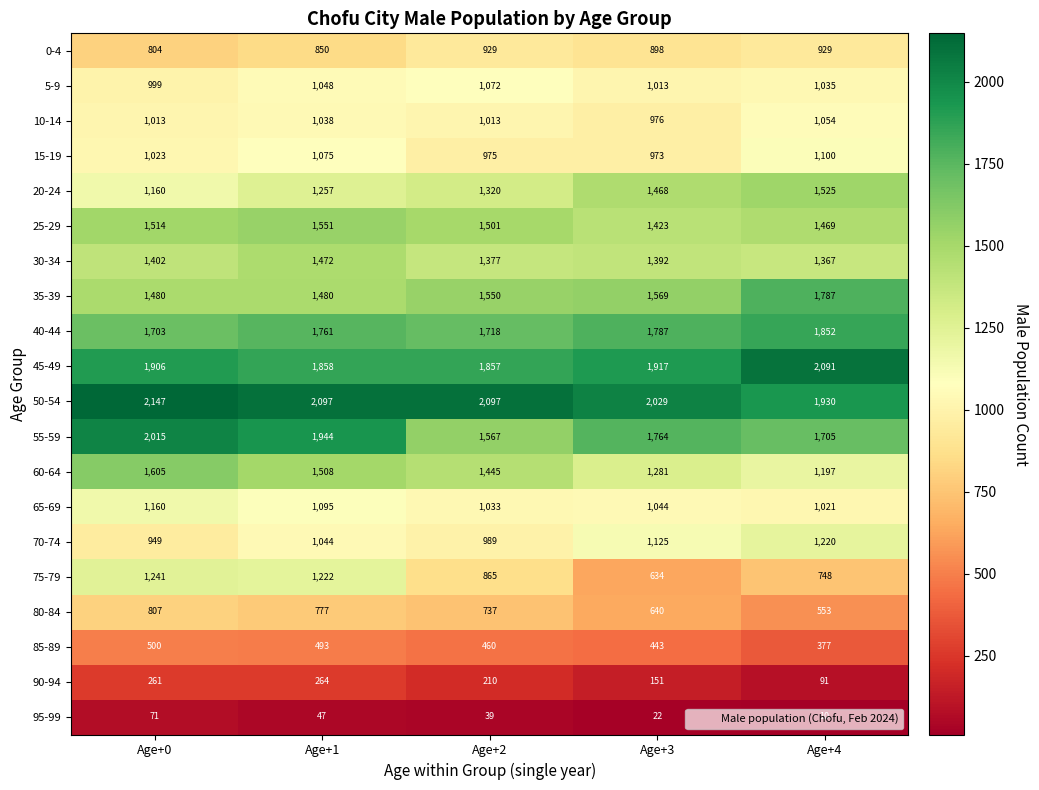

How many values in the 0-4 series are below 898?

2